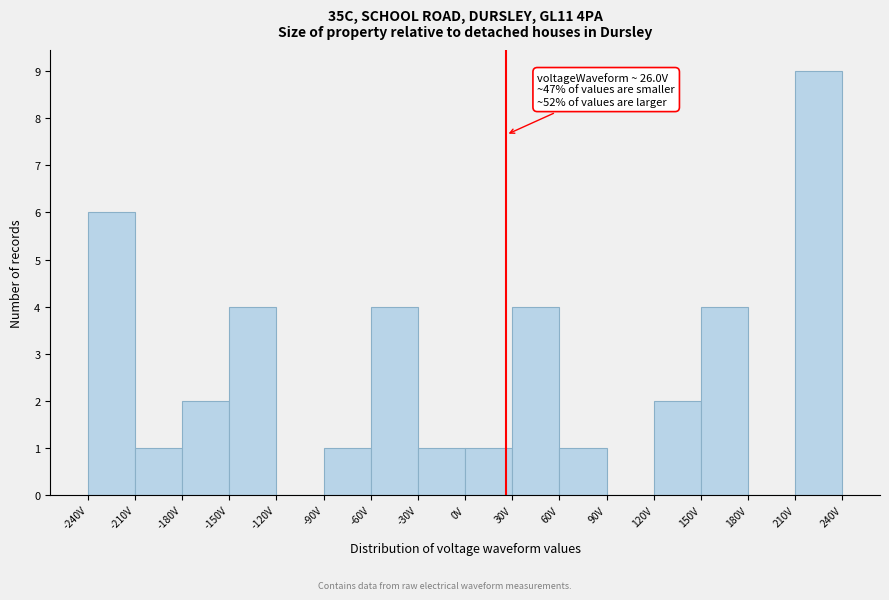

Over which range of the x-axis is the bar tallest?

210 to 240